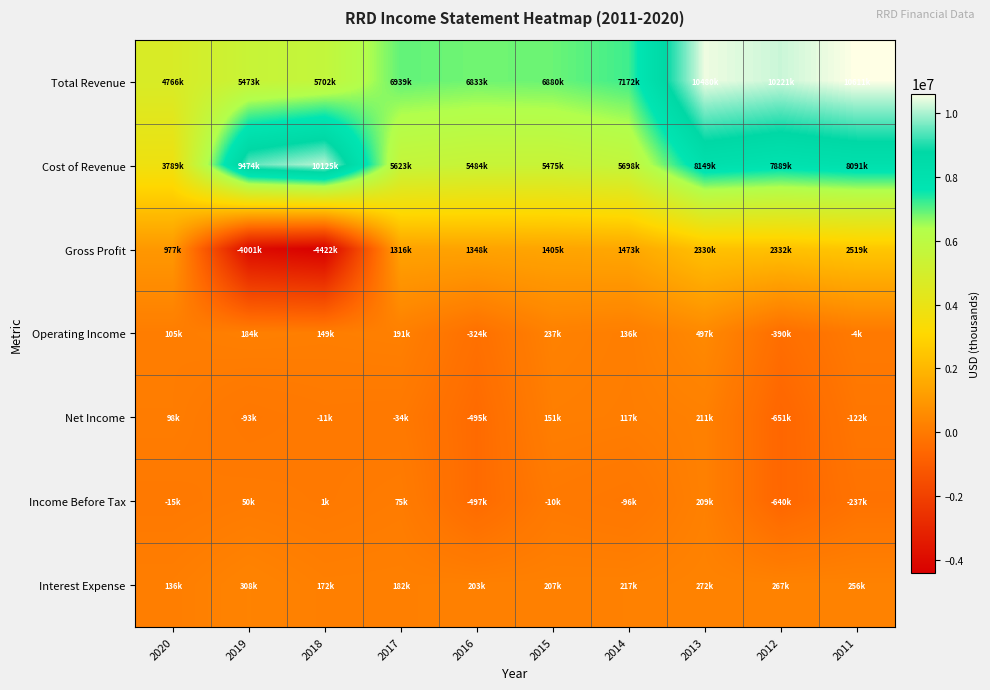

Which series has the largest total across all categories?

Total Revenue